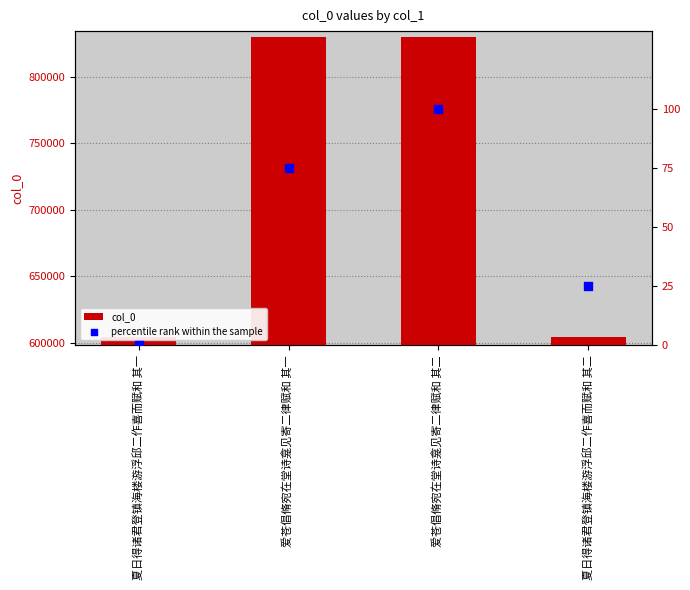

Which series contains the lowest Y value?

percentile rank within the sample